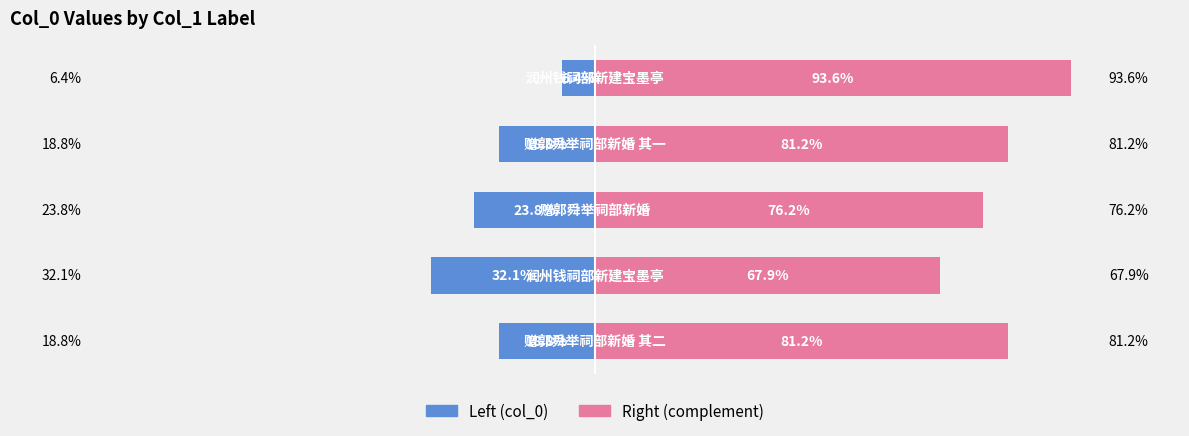

What value does the col_0 (left) series have at 2?

-23.8